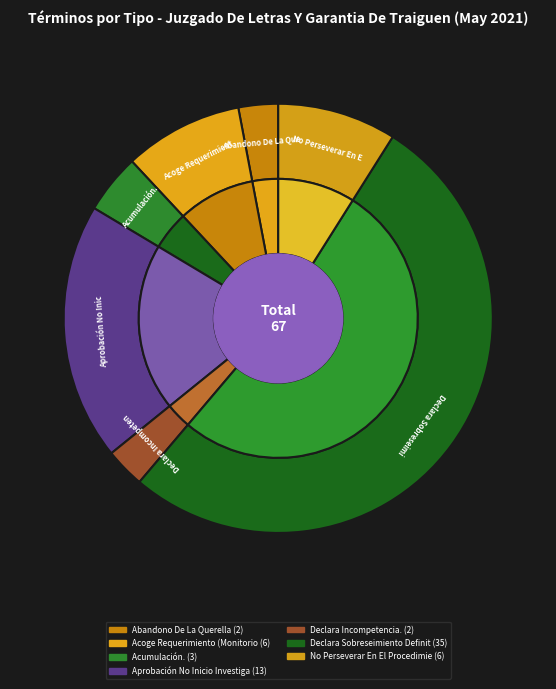

To the nearest percent, what is the average slice percentage?

14%